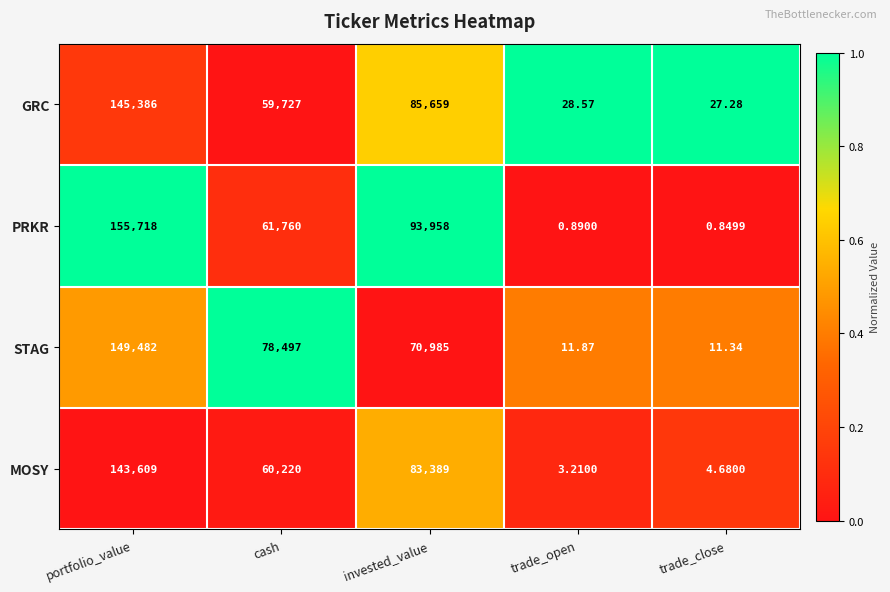

At which label does GRC reach its peak?

portfolio_value